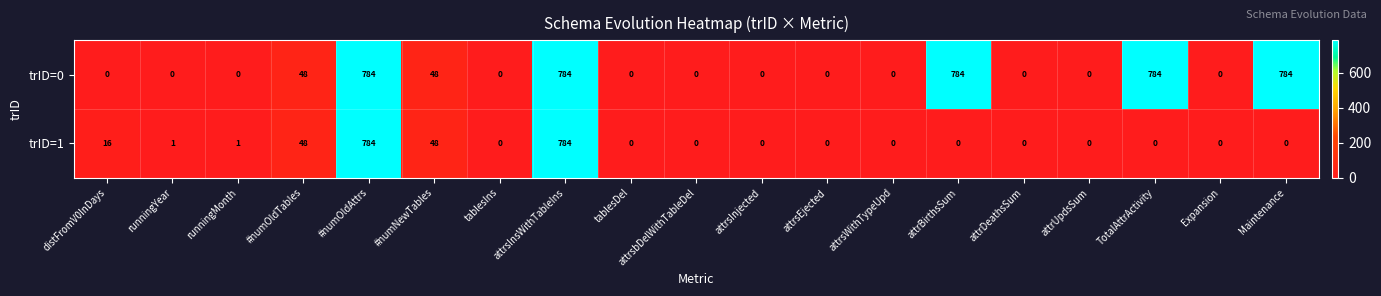

Rank the series by their average value, from lowest to highest.

trID=1, trID=0